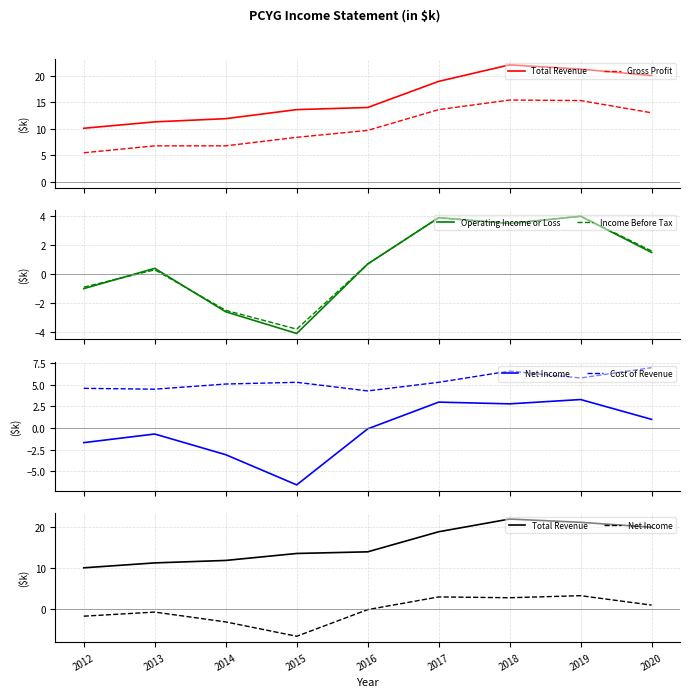

What are all the series names shown in the legend?

Total Revenue, Gross Profit, Operating Income or Loss, Income Before Tax, Net Income, Cost of Revenue